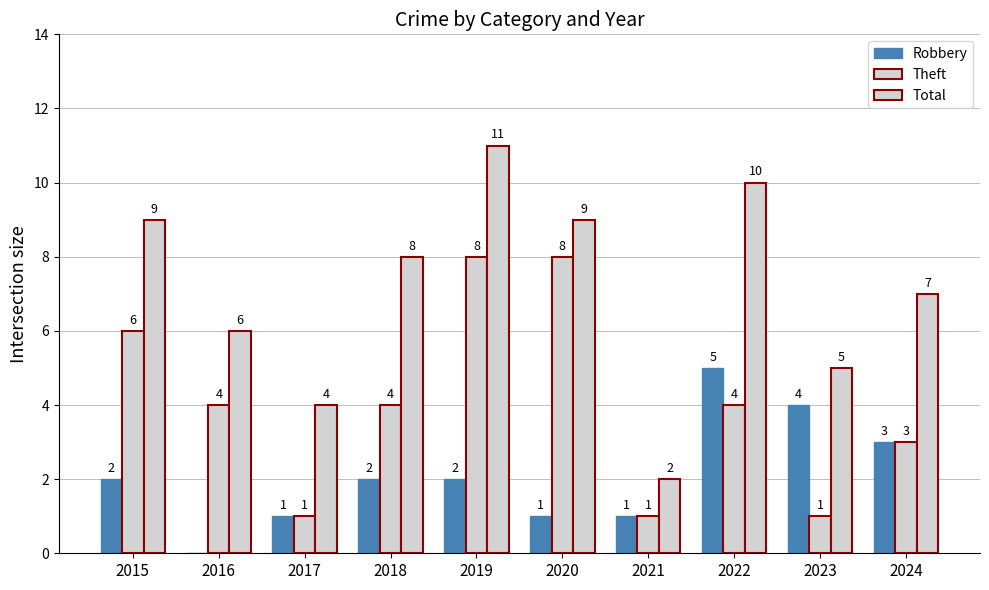

At 2022, list the series in order from smallest to largest.

Theft, Robbery, Total